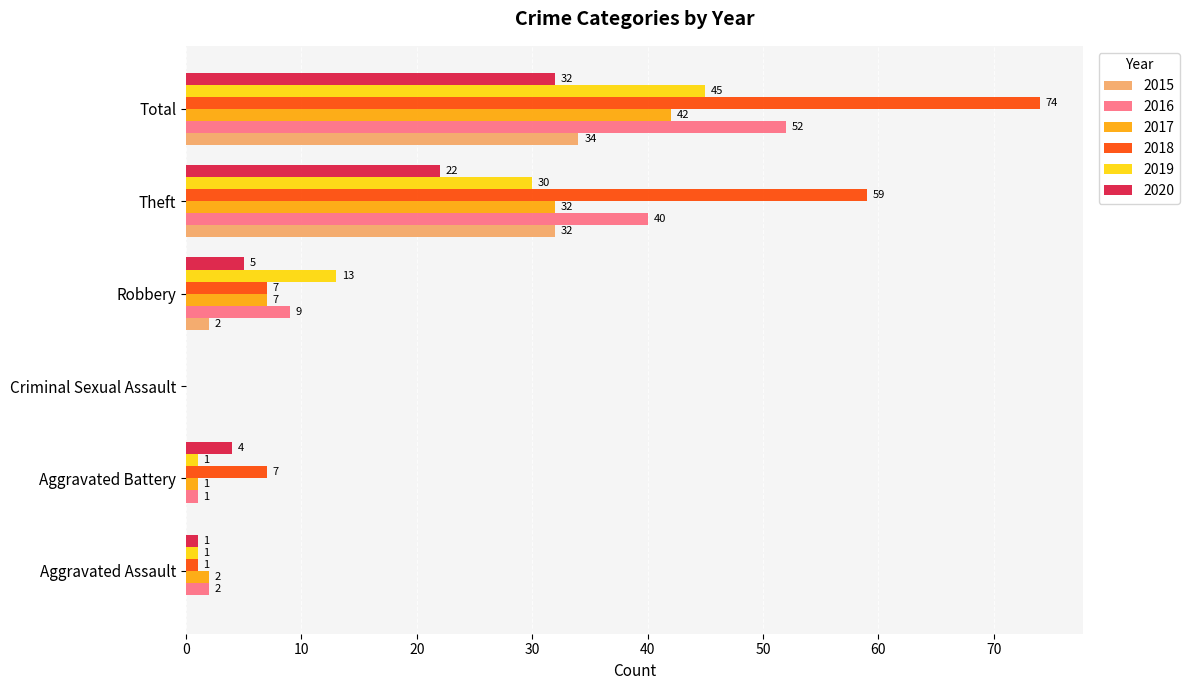

At which category is the sum across all series the highest?

Total